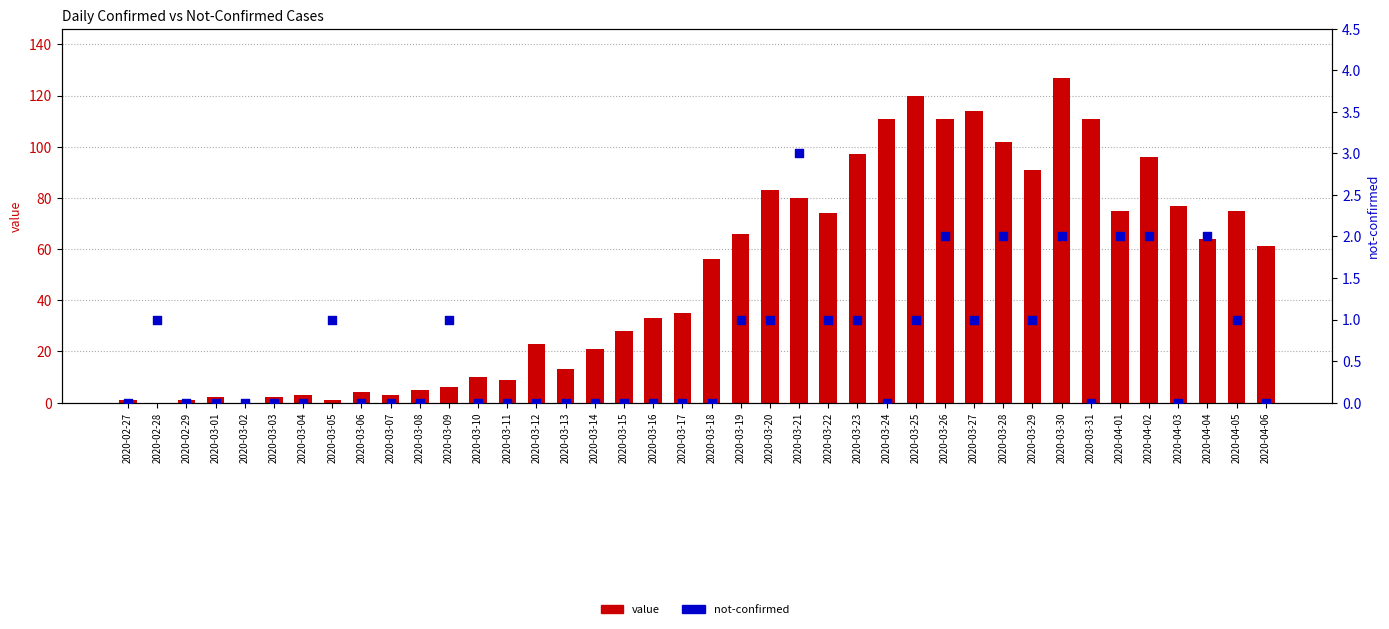

Is the value of value at 2020-03-30 greater than the value of not-confirmed at 2020-03-14?

Yes